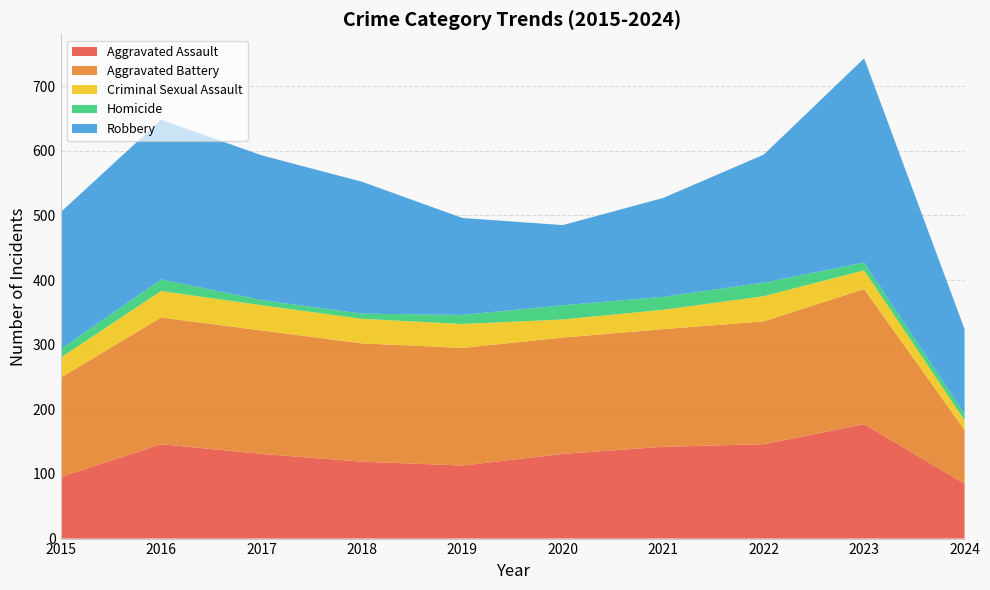

Reading left to right, extract all data points from this chart.

Aggravated Assault: 2015=95	2016=146	2017=131	2018=119	2019=113	2020=131	2021=142	2022=146	2023=177	2024=85
Aggravated Battery: 2015=154	2016=196	2017=191	2018=183	2019=182	2020=180	2021=182	2022=190	2023=209	2024=83
Criminal Sexual Assault: 2015=31	2016=41	2017=39	2018=38	2019=37	2020=28	2021=30	2022=39	2023=29	2024=15
Homicide: 2015=13	2016=18	2017=8	2018=8	2019=14	2020=22	2021=20	2022=21	2023=12	2024=10
Robbery: 2015=212	2016=247	2017=224	2018=204	2019=150	2020=124	2021=153	2022=198	2023=316	2024=131